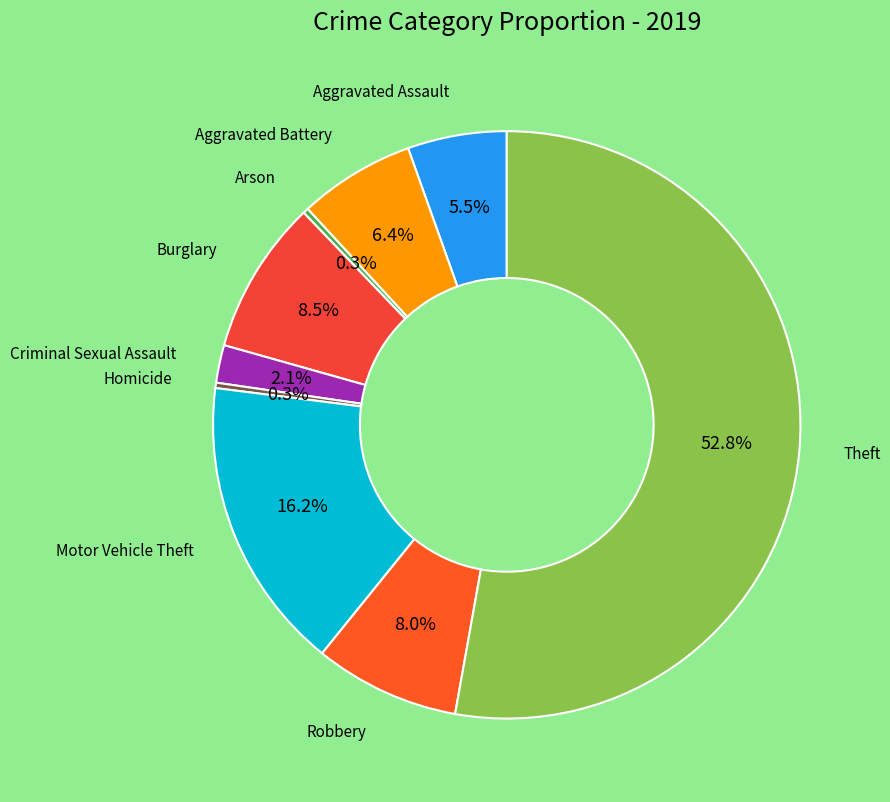

Which slice is the largest?

Theft